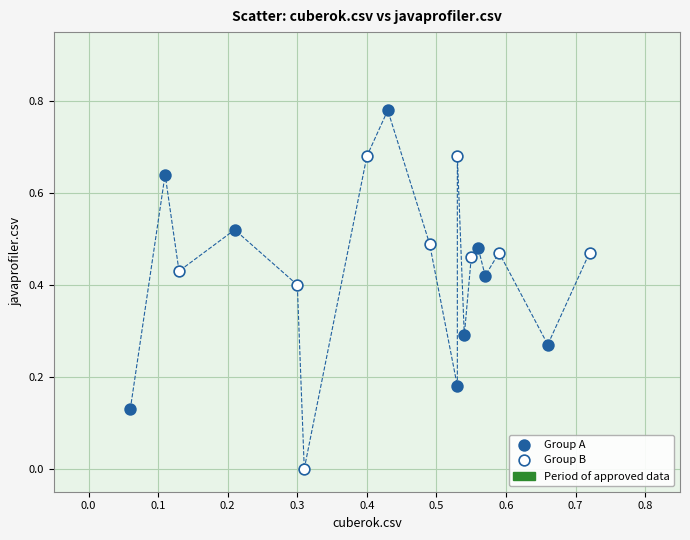

Which series reaches the minimum Y coordinate?

Group B